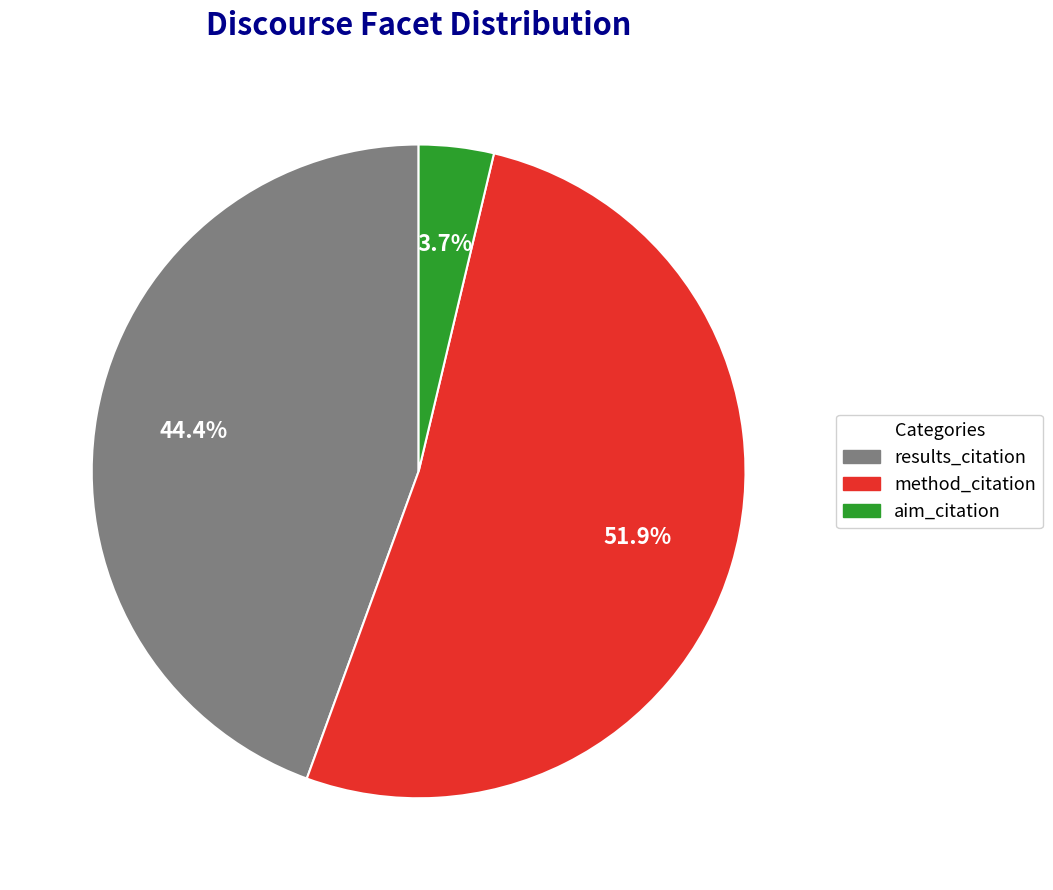

How many segments does this pie chart have?

3